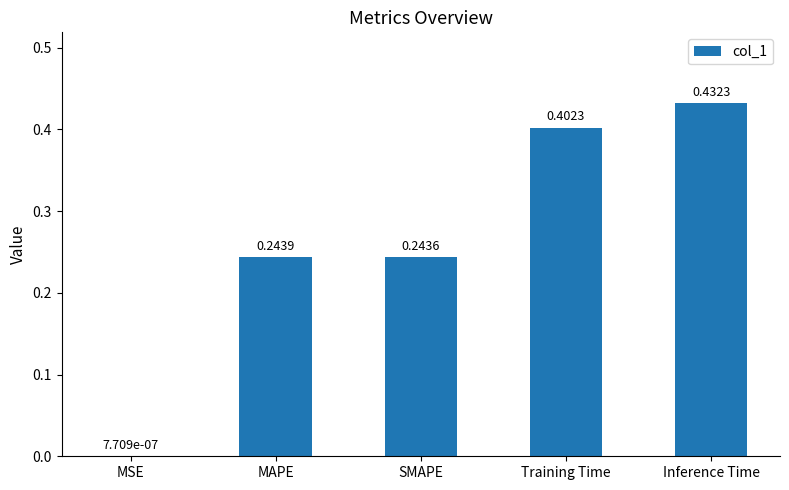

What is the sum of the values at Inference Time and SMAPE?

0.7